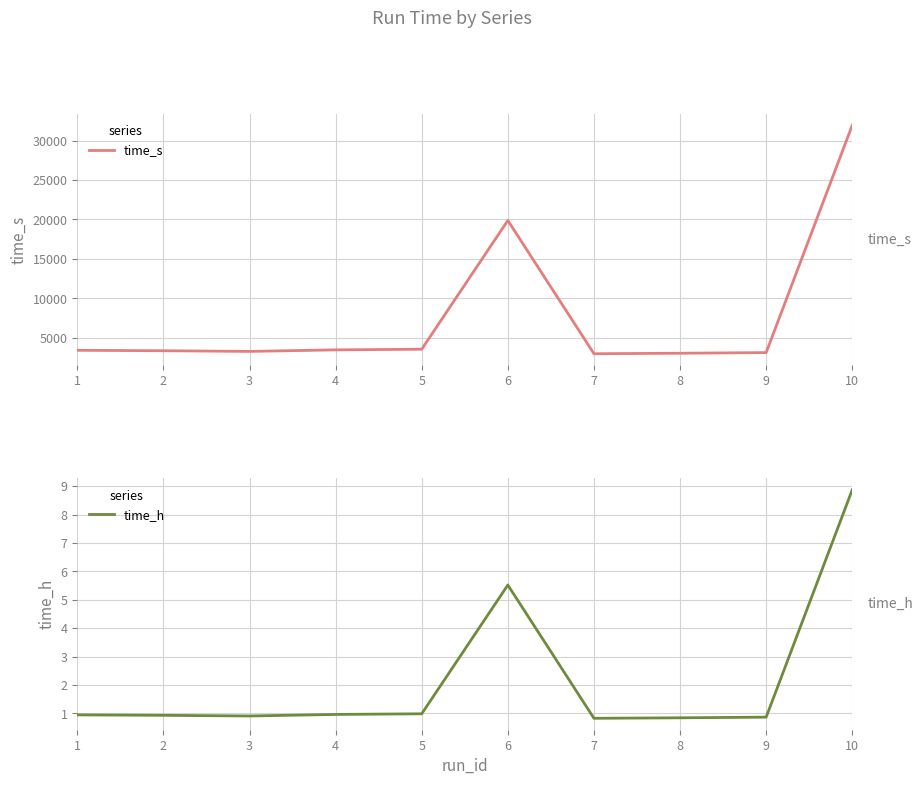

Reading left to right, what are all the values shown in this chart?

time_s: 1=3397.6	2=3341.5	3=3256.8	4=3452.9	5=3535.7	6=19868.8	7=2963.9	8=3025.1	9=3108.3	10=31954.1
time_h: 1=0.9	2=0.9	3=0.9	4=1.0	5=1.0	6=5.5	7=0.8	8=0.8	9=0.9	10=8.9